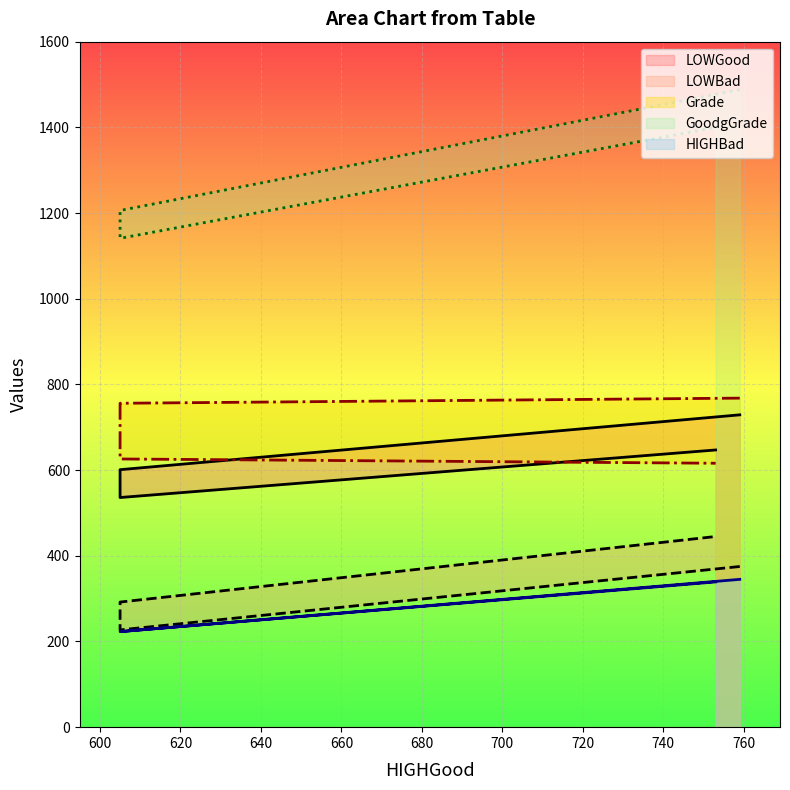

Rank the categories by Grade value from lowest to highest.

753, 605, 605, 759